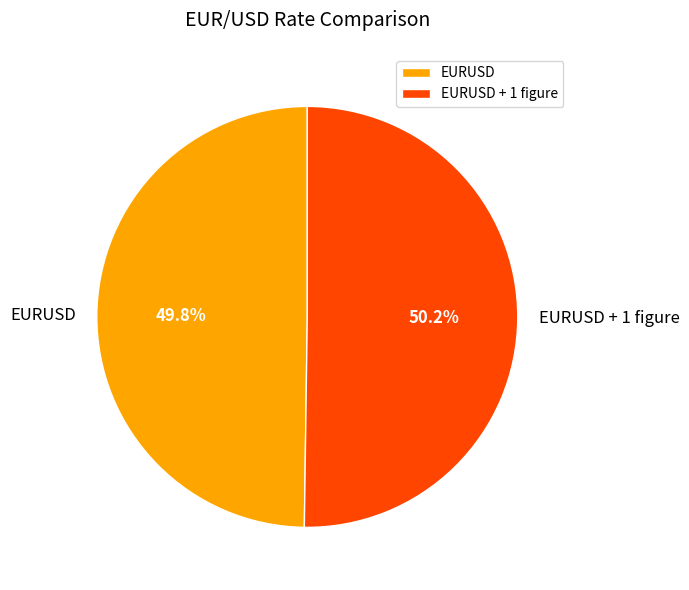

Is there a majority slice in this chart?

Yes